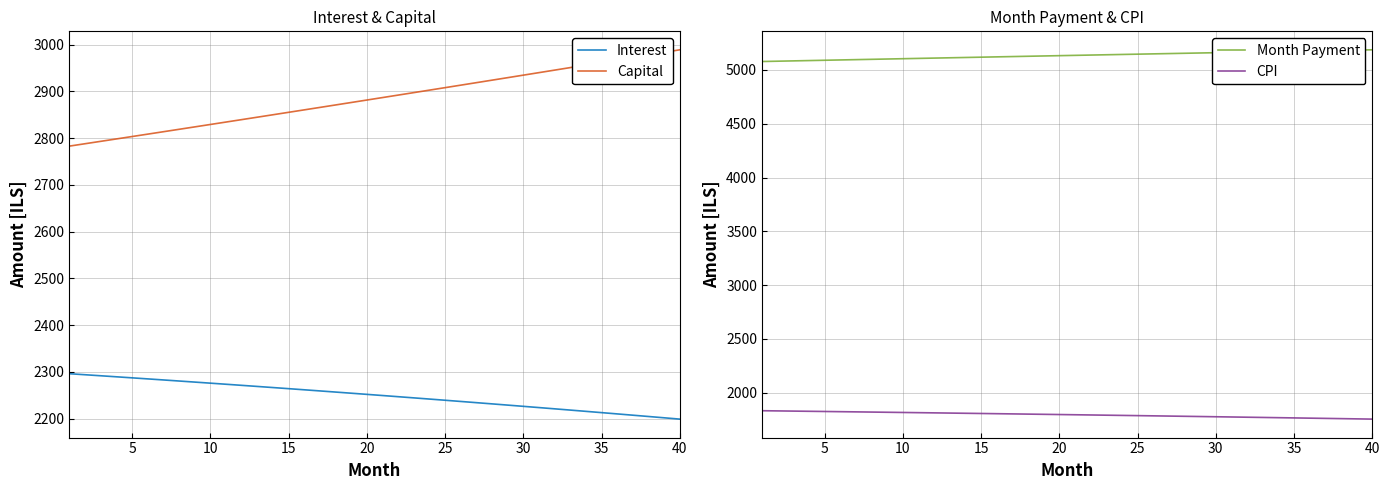

What is the lowest value of the Capital series?

2782.9